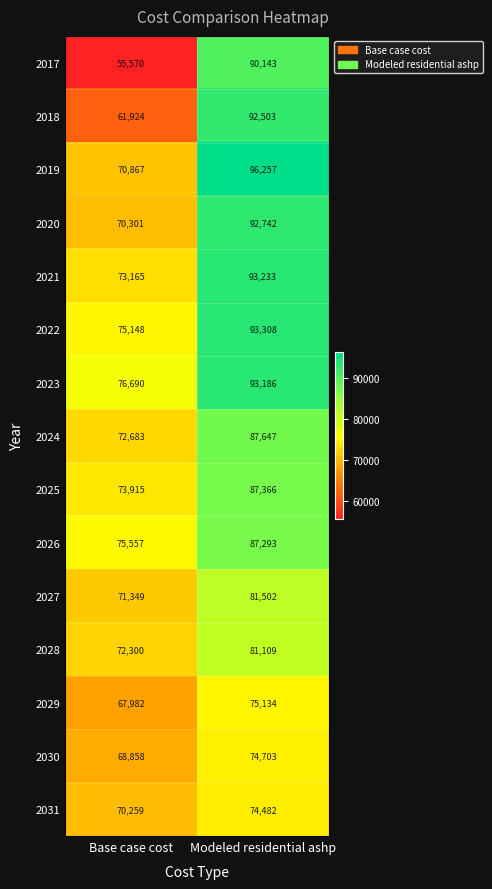

What is the difference between the 2030 values at Modeled residential ashp and Base case cost?

5845